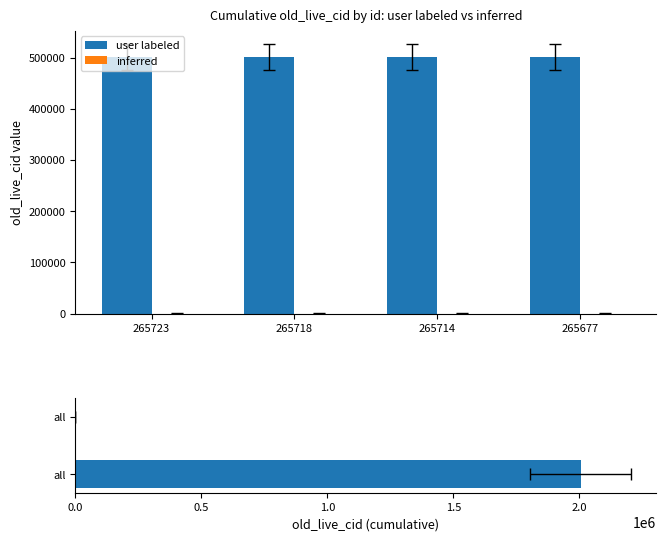

Which series changed the most between 265723 and 265718?

user labeled